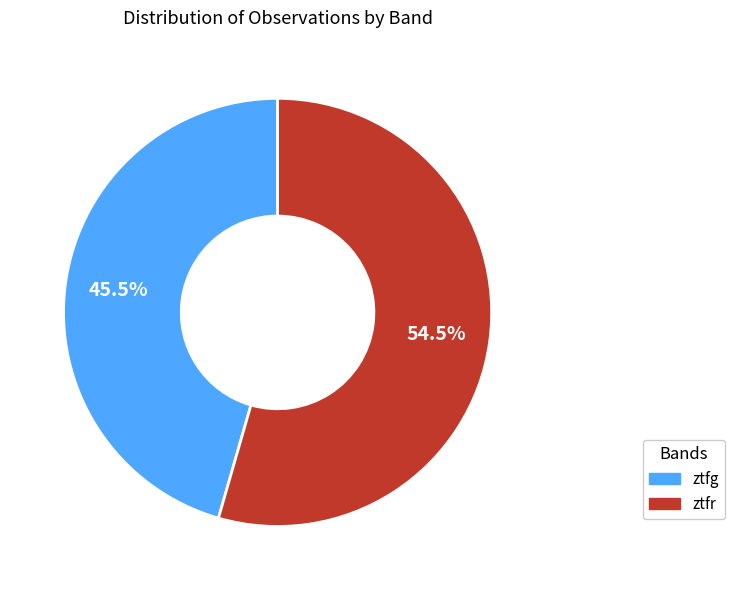

Which slice is the largest?

ztfr